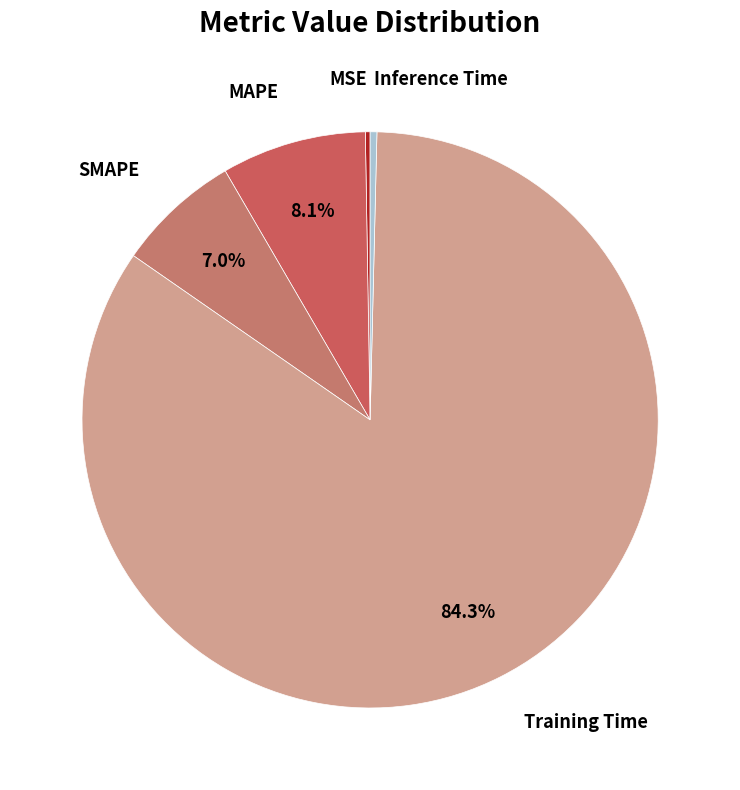

What percentage is the Training Time slice, to the nearest percent?

84%